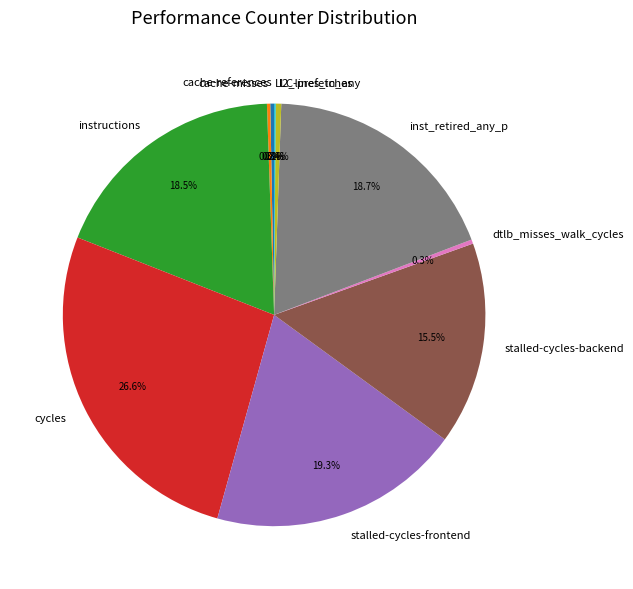

Does instructions represent more than half of the total?

No